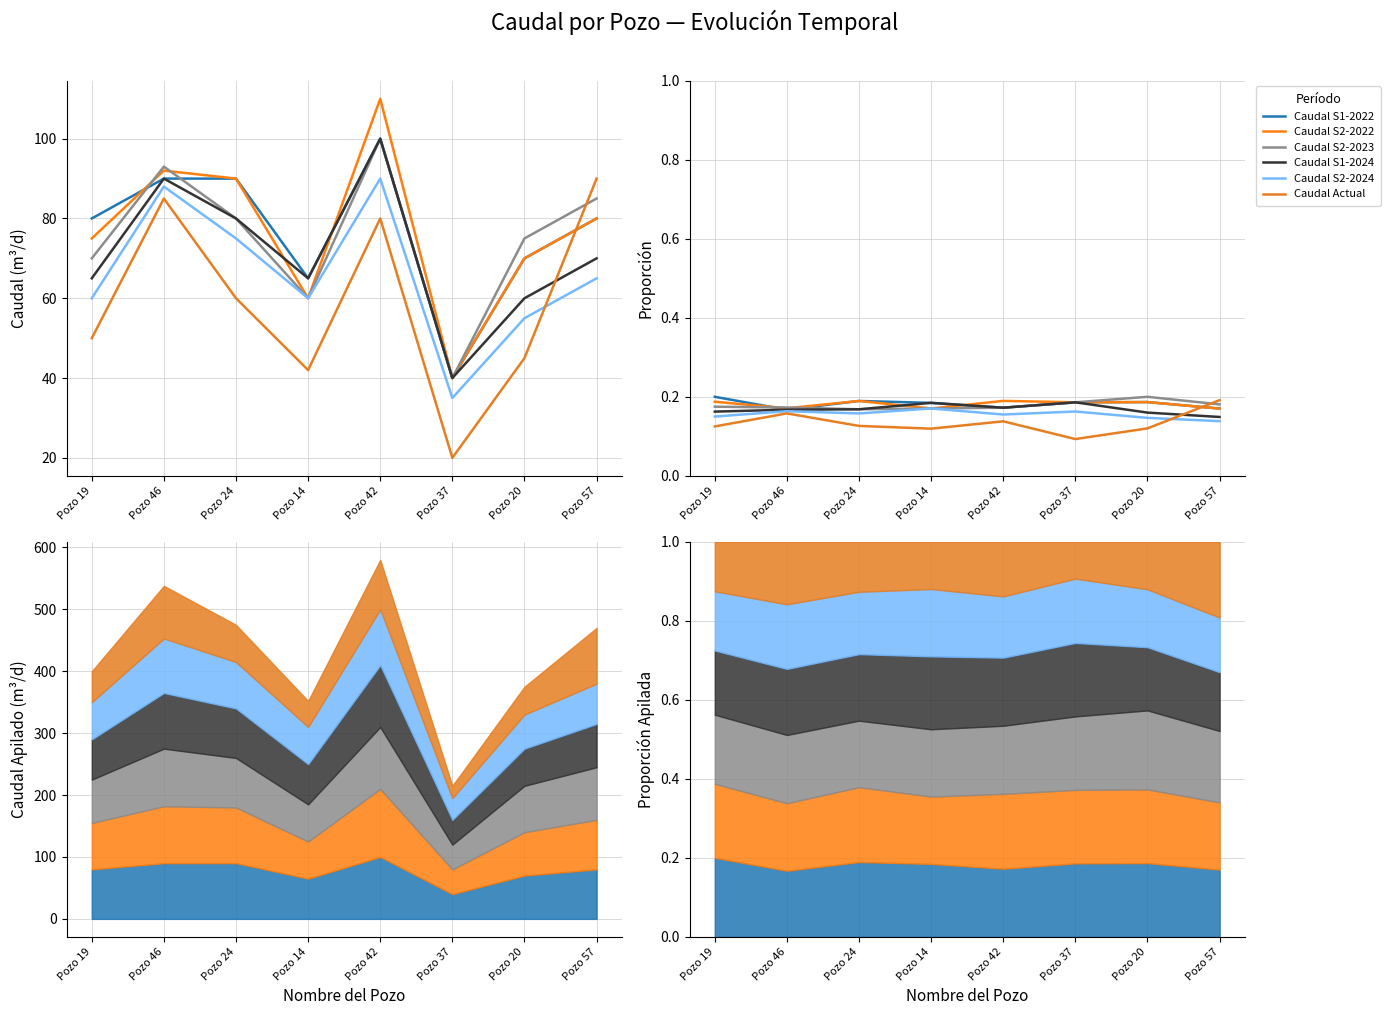

What is the value of the Caudal S2-2022 point at the 2nd from the left?

0.2